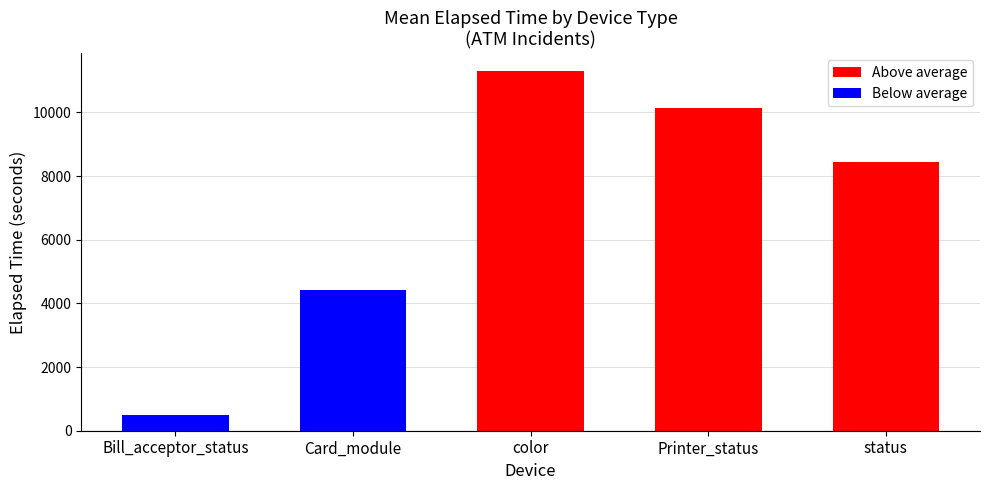

Does the chart contain any negative values?

No